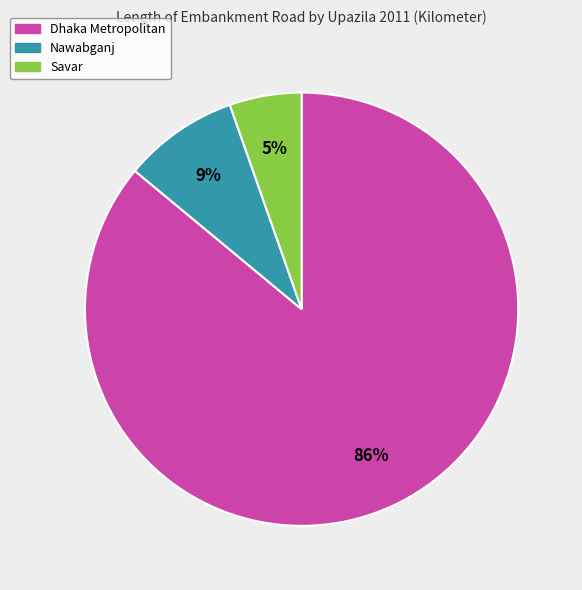

Is it true that Savar is 5% of the pie?

True